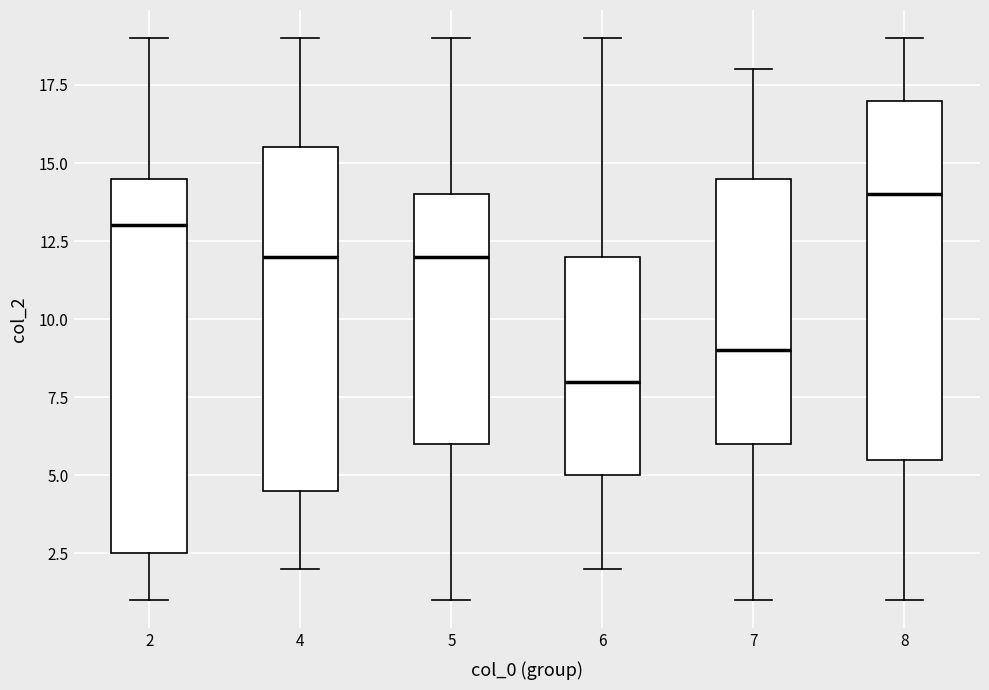

Which box has the highest median line?

8